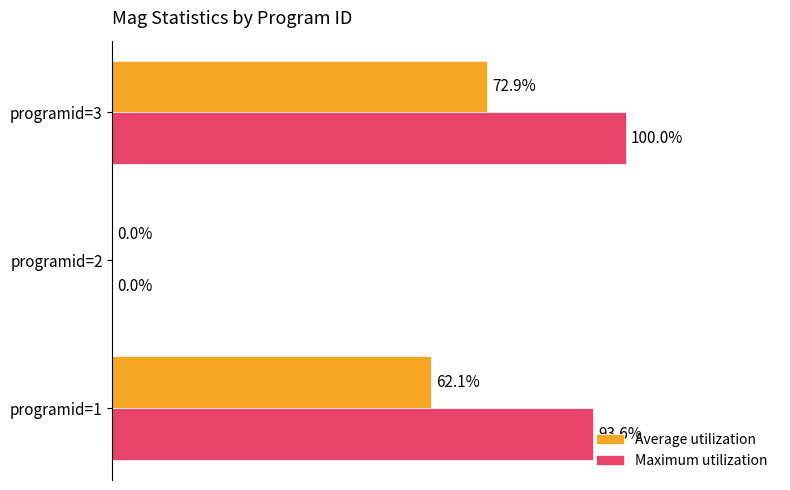

Which category has the highest value across all series?

programid=3